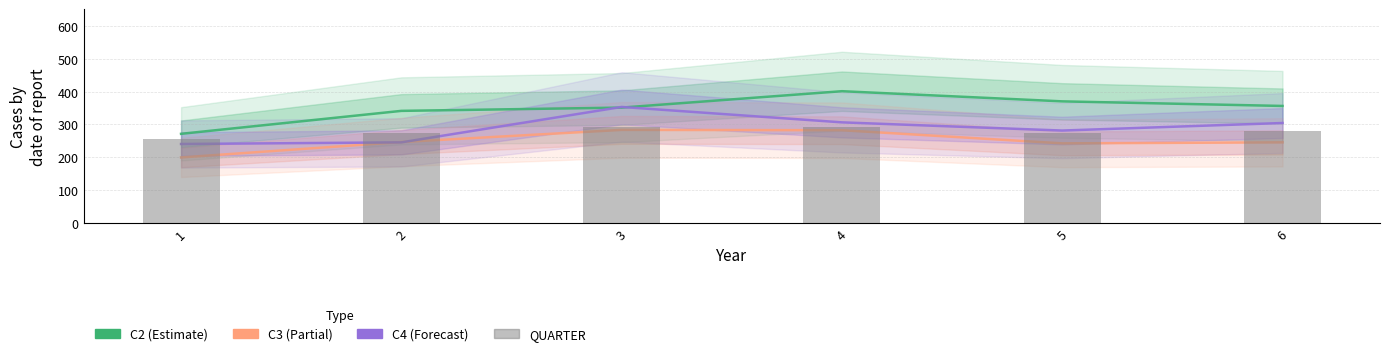

What is the value of the QUARTER bar at the 3rd from the left?

292